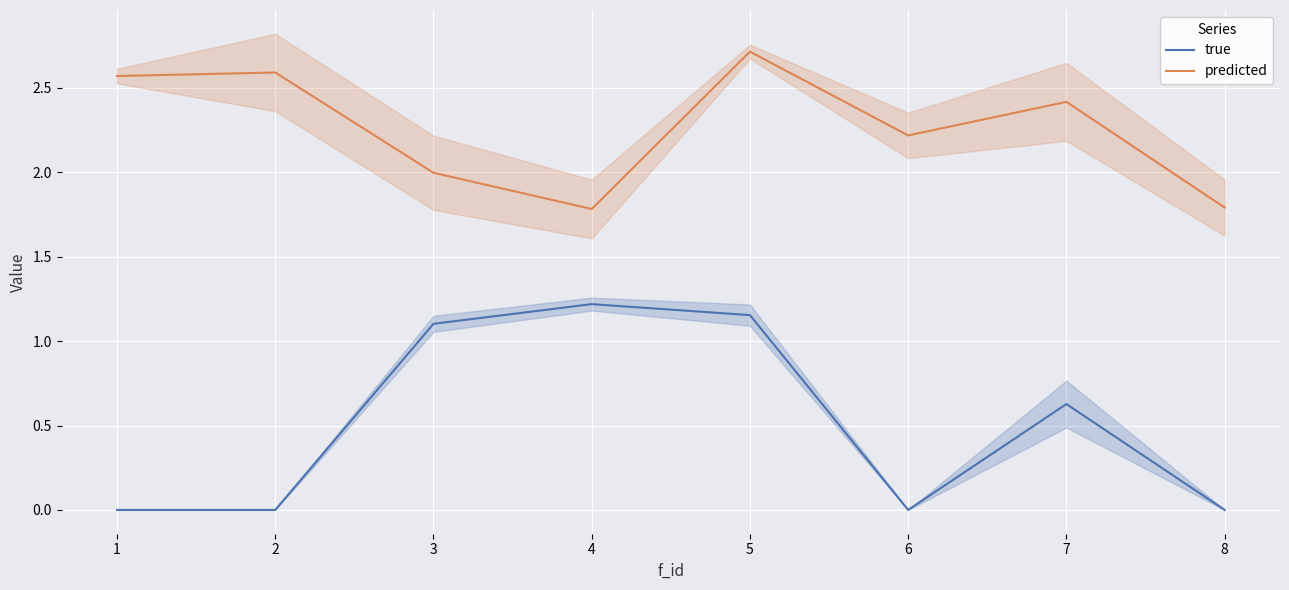

How many categories are shown in the chart?

8